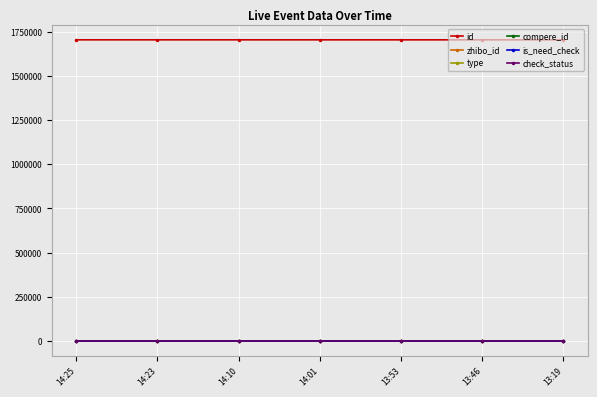

At 13:46, list the series in order from smallest to largest.

type, compere_id, is_need_check, check_status, zhibo_id, id